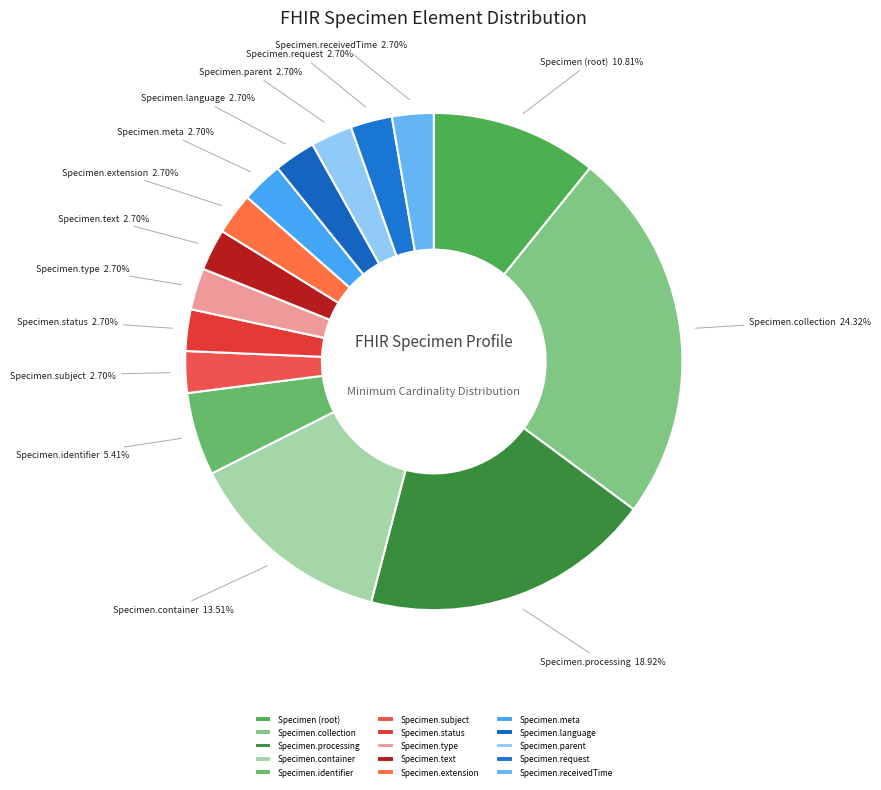

Approximately how many times larger is the value at Specimen.text compared to Specimen.identifier?

0.5